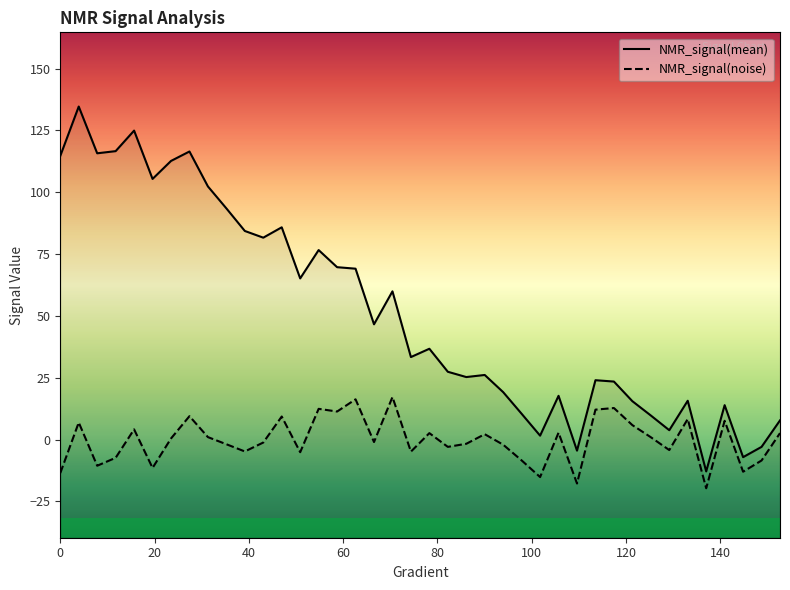

What is the difference between the maximum and minimum values in the NMR_signal(noise) series?

36.9